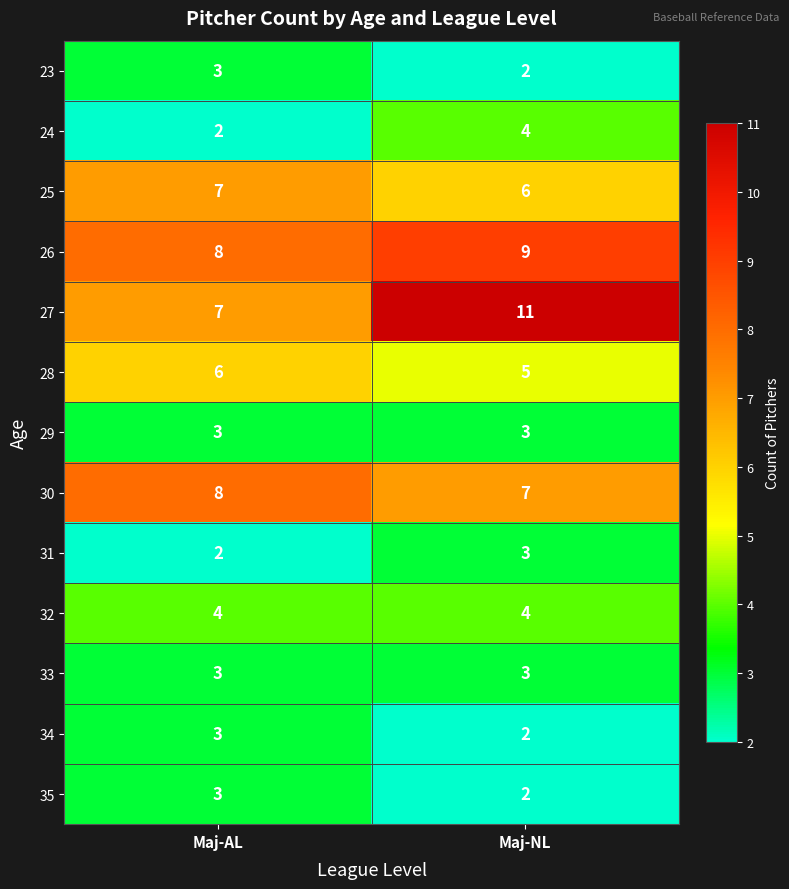

Which label corresponds to the largest value in the chart?

Maj-NL